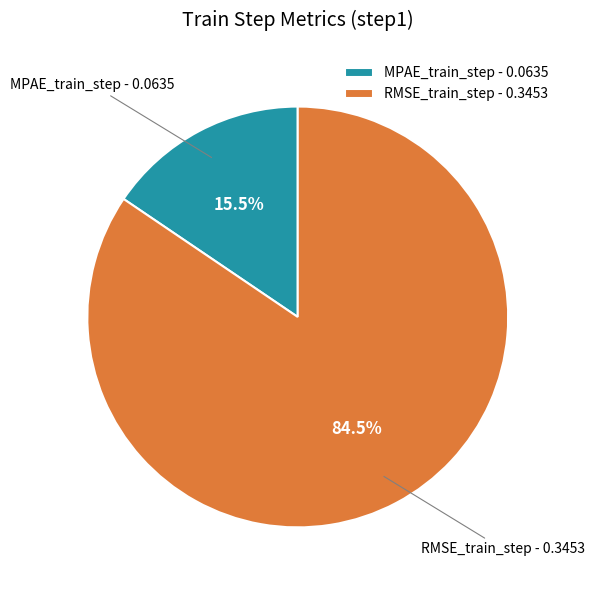

Which slice represents more than half of the pie?

RMSE_train_step